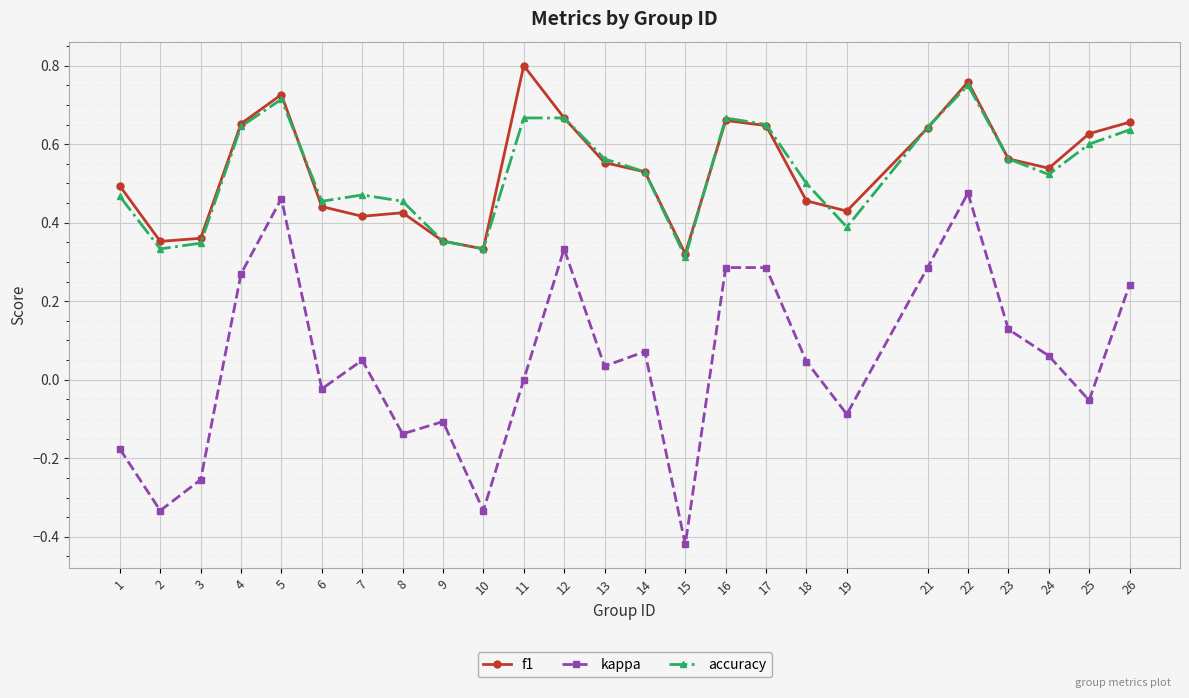

List the series in order of their peak value, highest first.

f1, accuracy, kappa